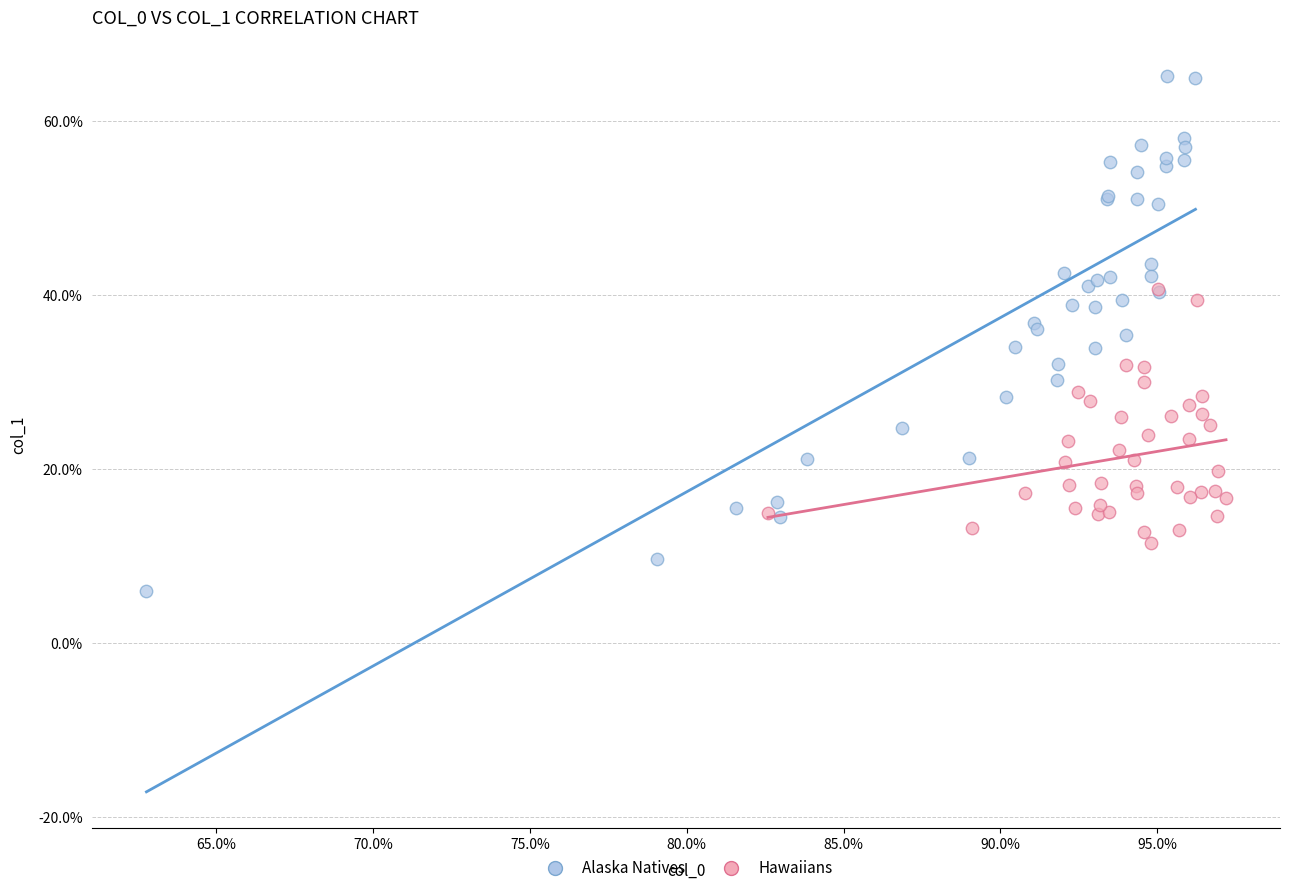

What are all the series names shown in the legend?

Alaska Natives, Hawaiians